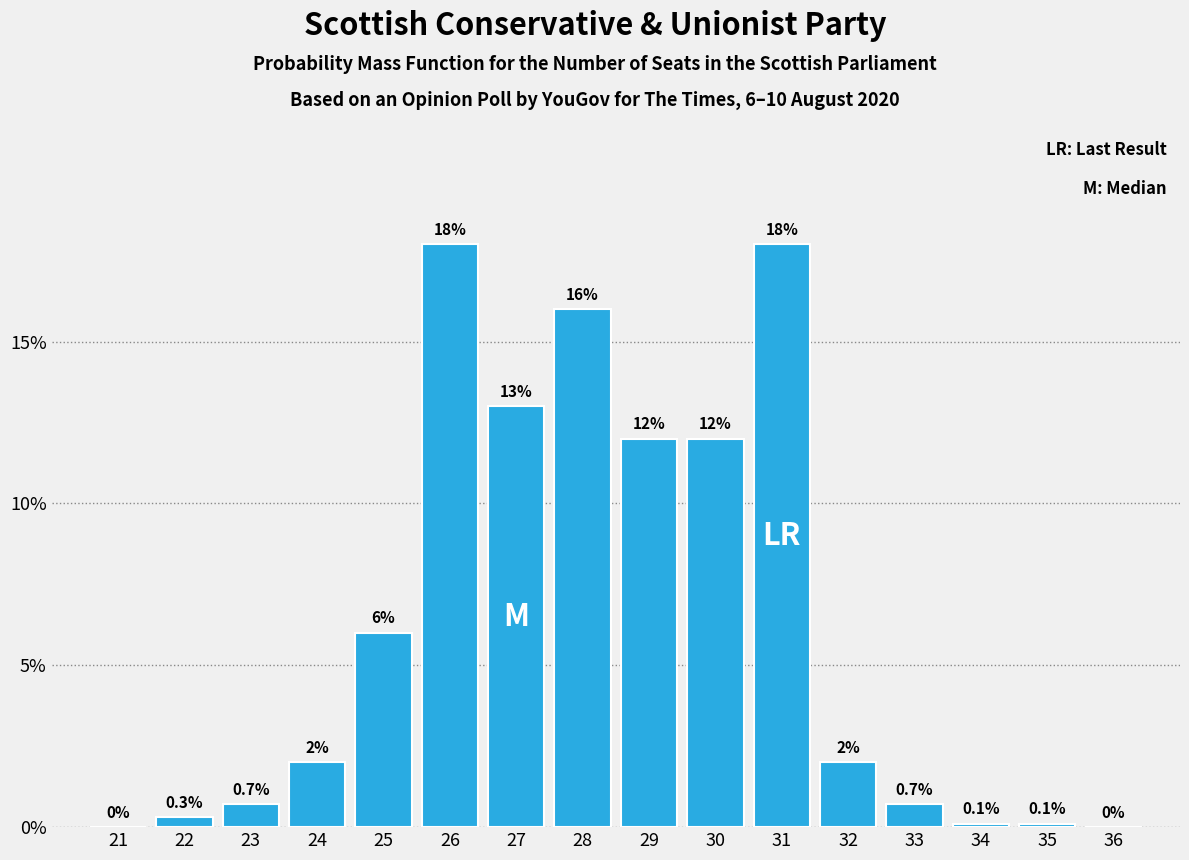

Reading left to right, transcribe all the data shown in this chart.

21=0.0	22=0.3	23=0.7	24=2.0	25=6.0	26=18.0	27=13.0	28=16.0	29=12.0	30=12.0	31=18.0	32=2.0	33=0.7	34=0.1	35=0.1	36=0.0